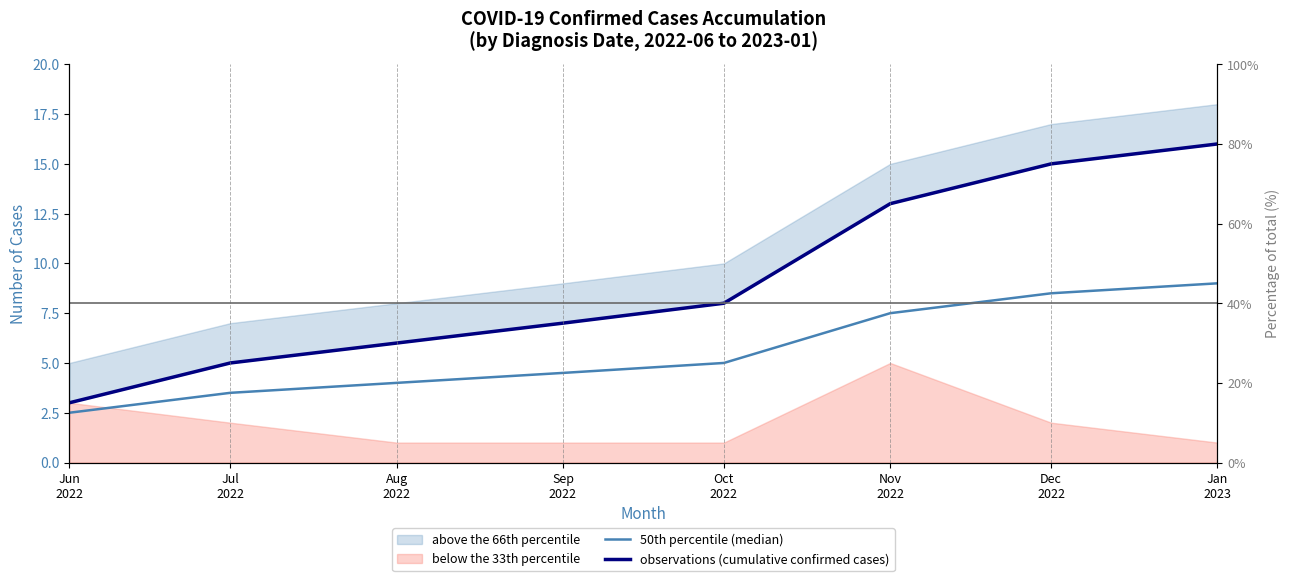

True or false: 50th percentile (median) has more than 1 points higher than both neighbors.

False